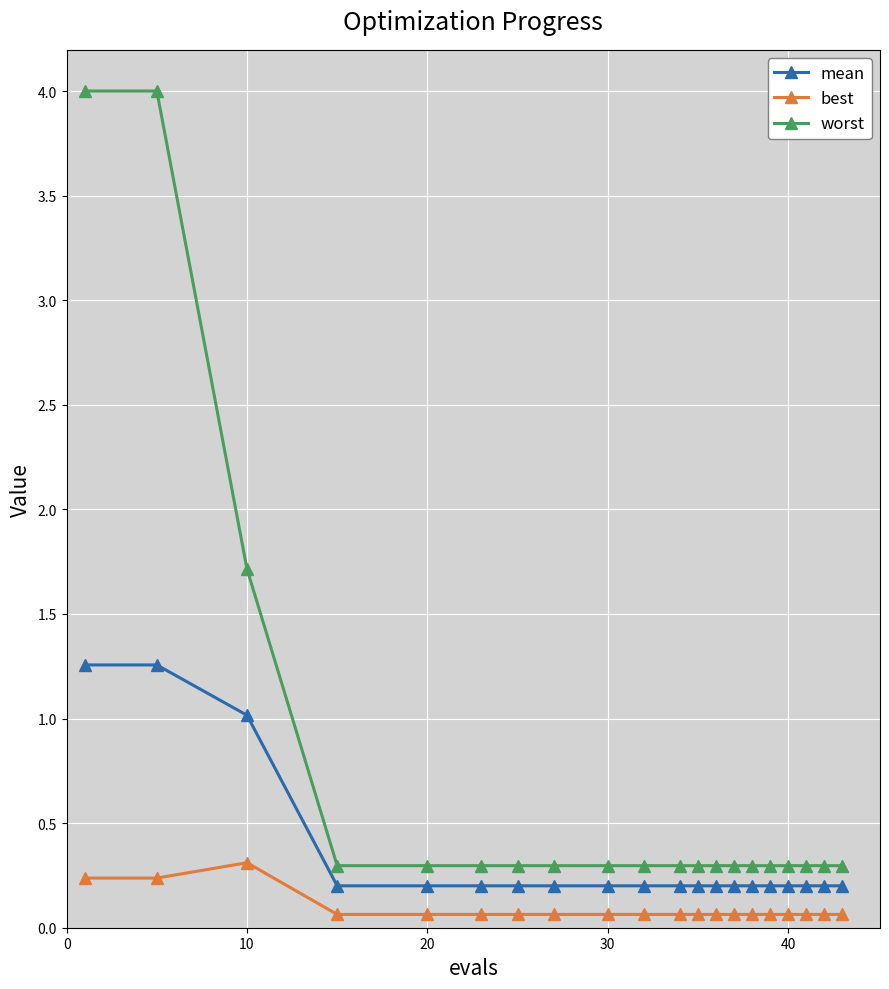

True or false: worst and mean intersect in this chart.

False